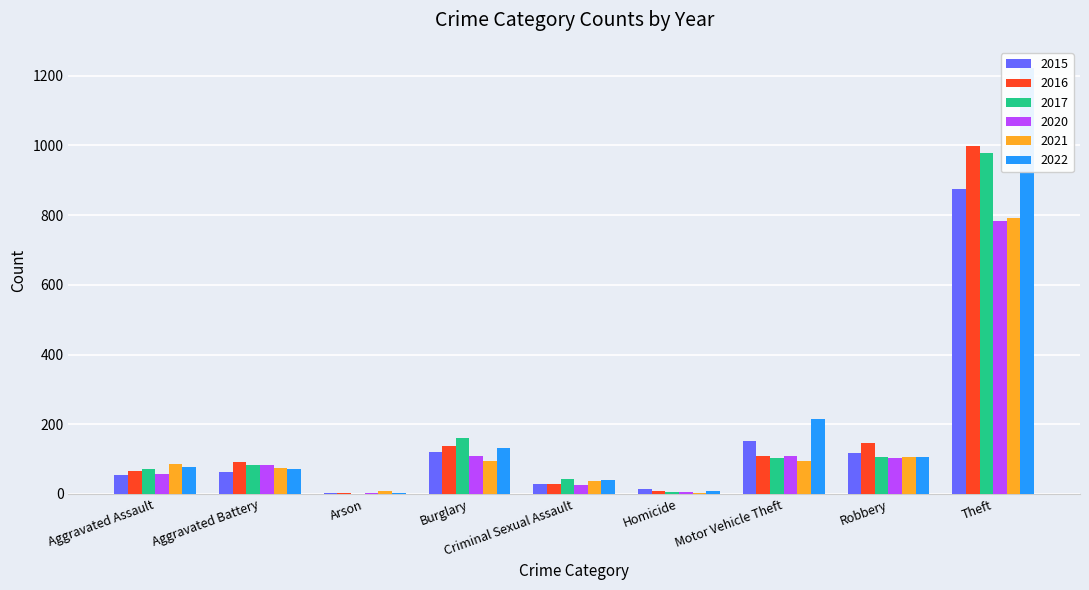

List the series in order of their peak value, highest first.

2022, 2016, 2017, 2015, 2021, 2020